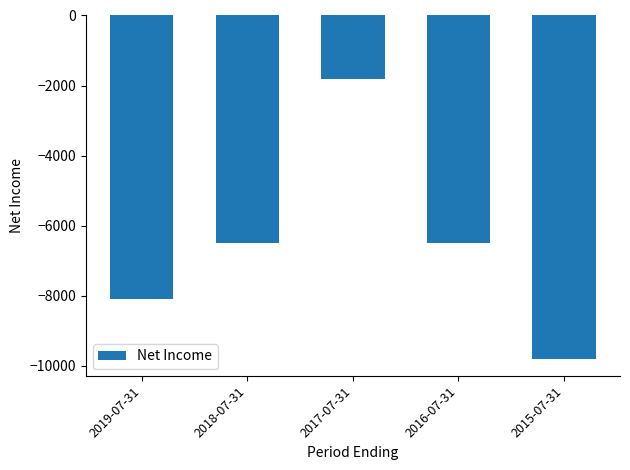

At which category does the chart reach its minimum across all series?

2015-07-31